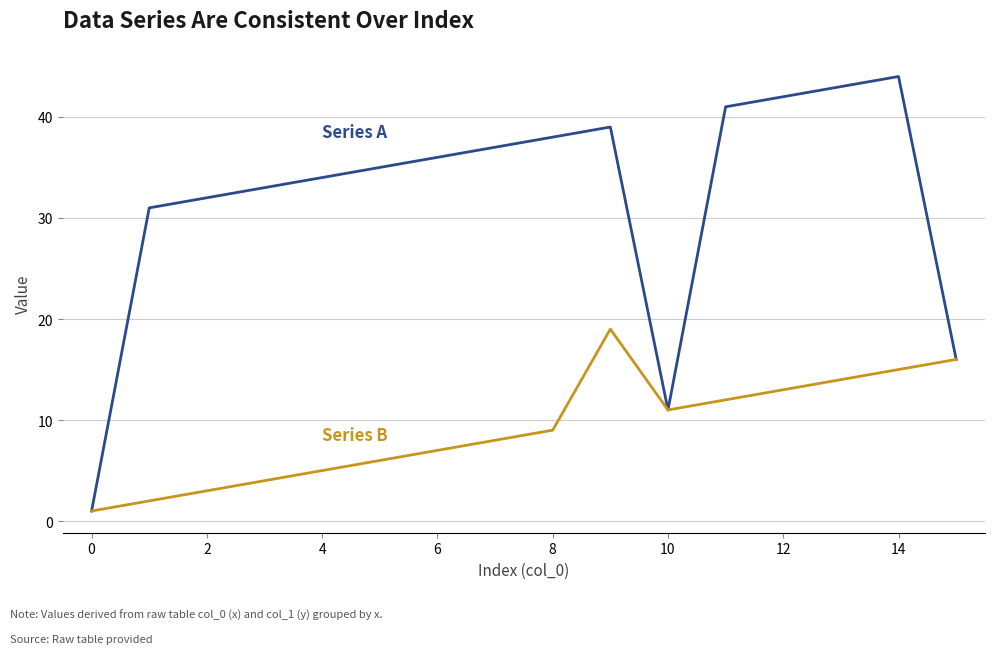

What is the greatest value displayed?

44